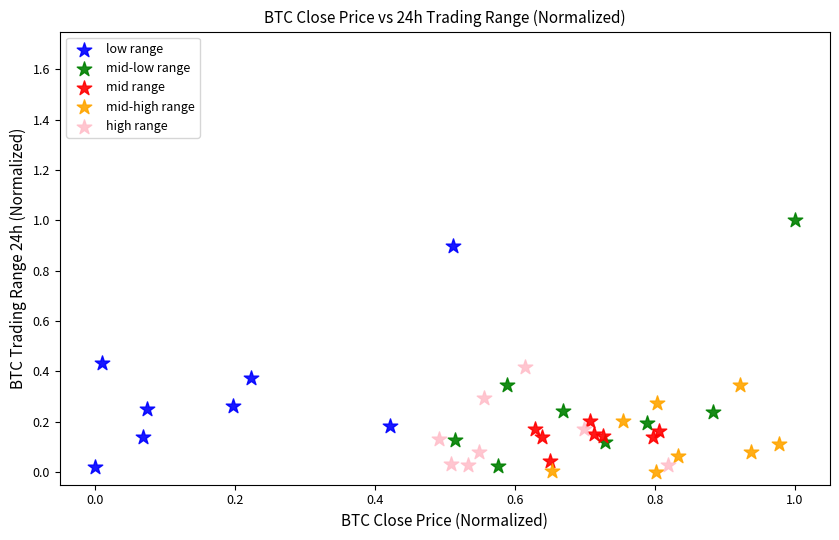

Which series has the widest spread of Y values?

mid-low range